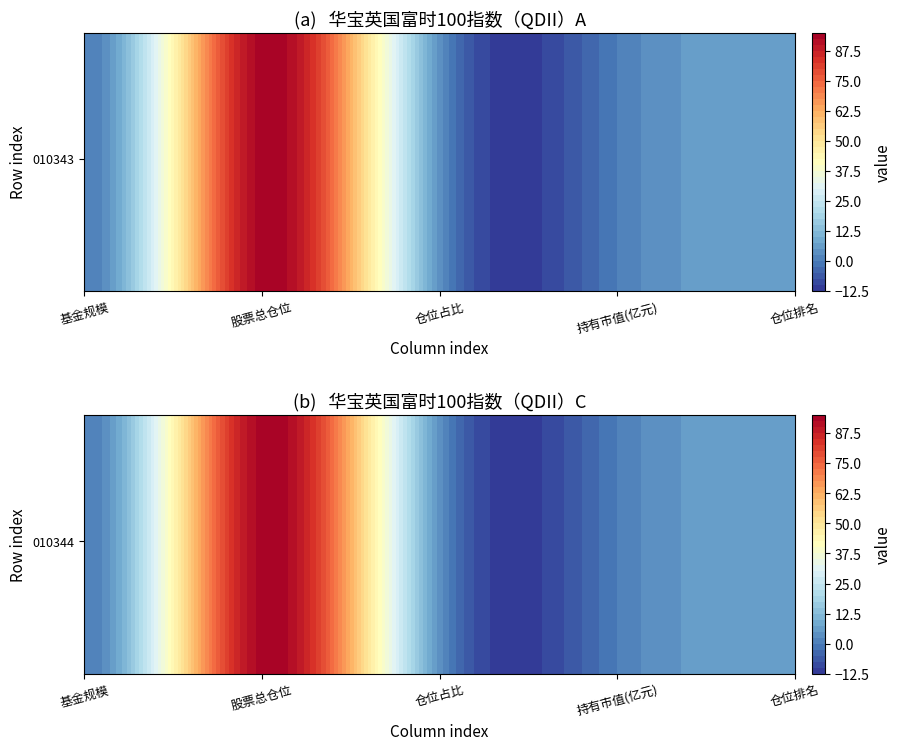

At which category does the chart reach its minimum across all series?

3